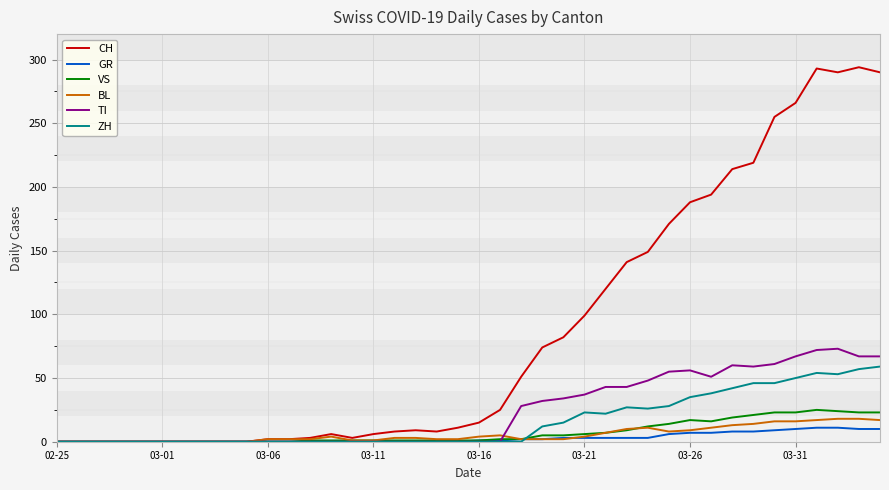

What is the average value of the VS series?

7